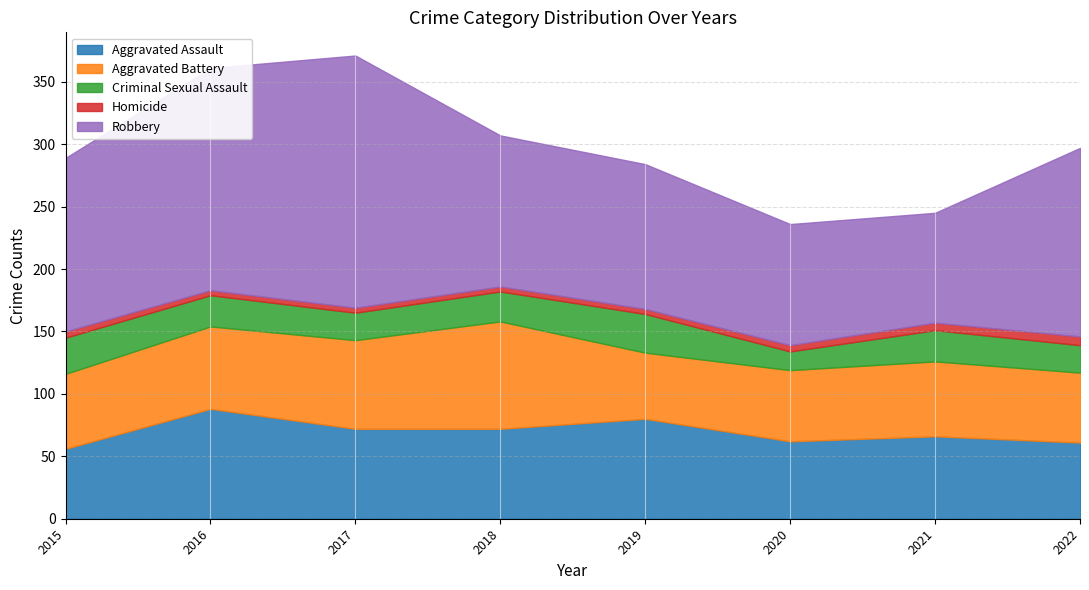

How many values in the Aggravated Assault series exceed 72?

2